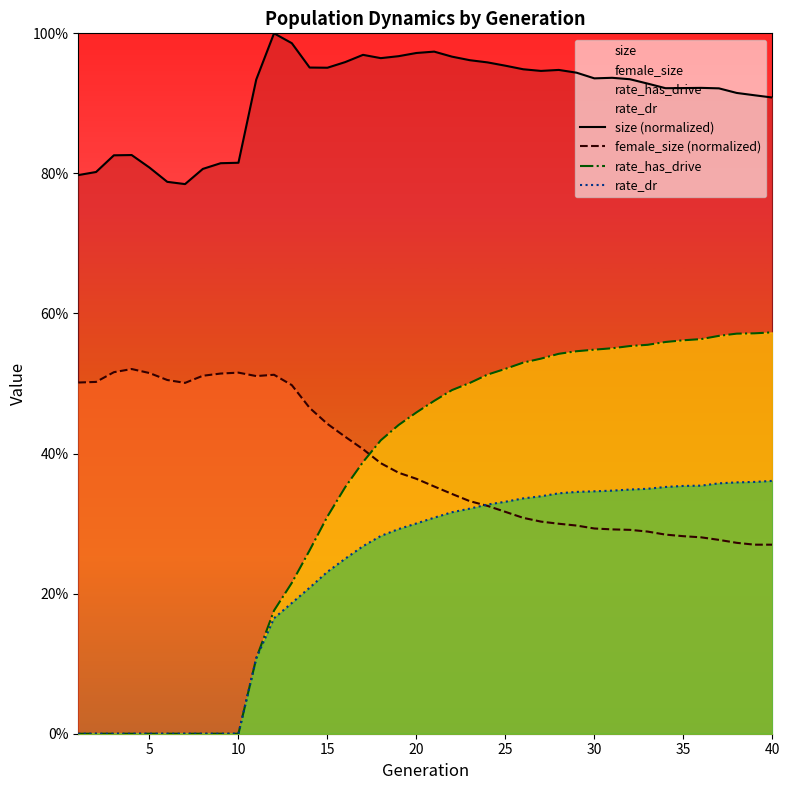

How many data points does each series have?

40